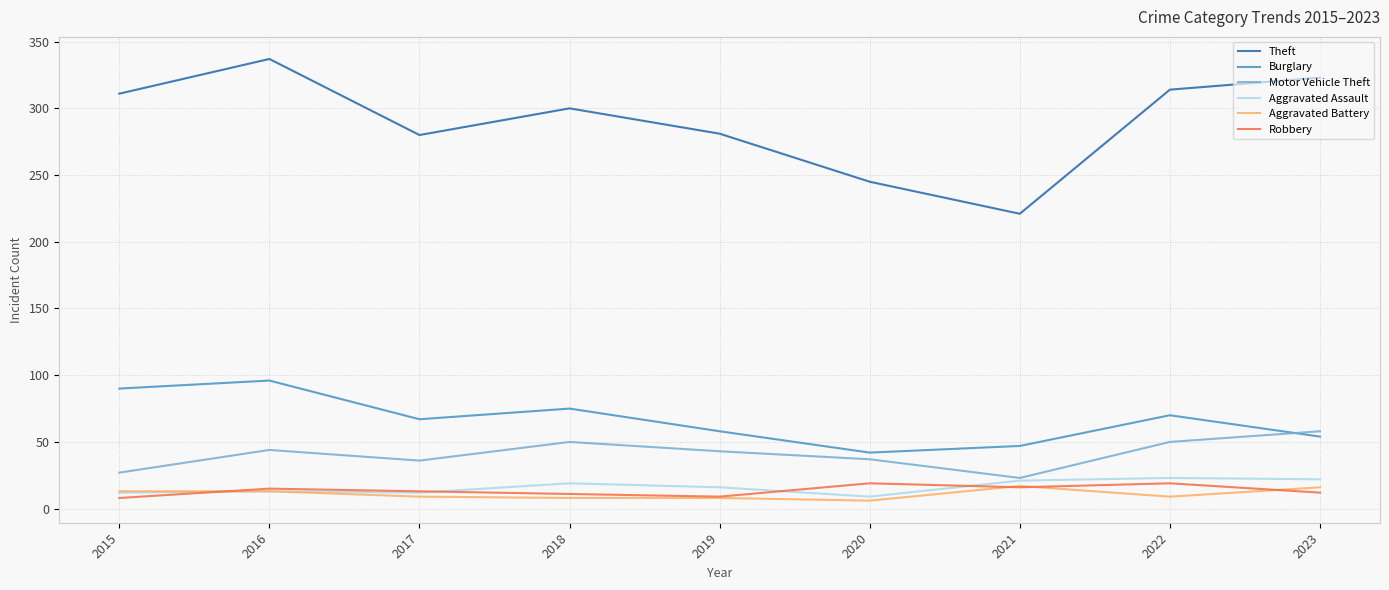

True or false: Theft and Burglary cross at least once.

False